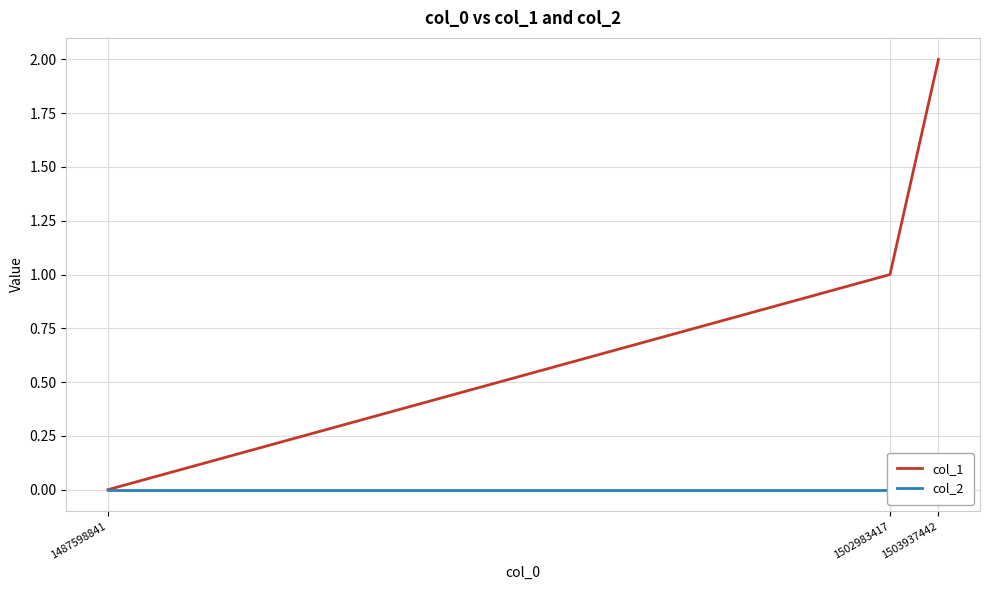

Between 1502983417 and 1503937442, which series saw the biggest shift?

col_1